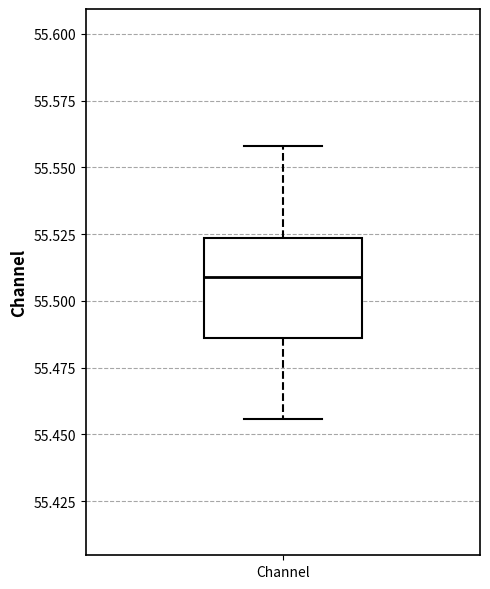

Where is the lower edge of the box for Channel on the y-axis? The values are not printed on the chart, so give them approximately, as read against the axis.

55.485